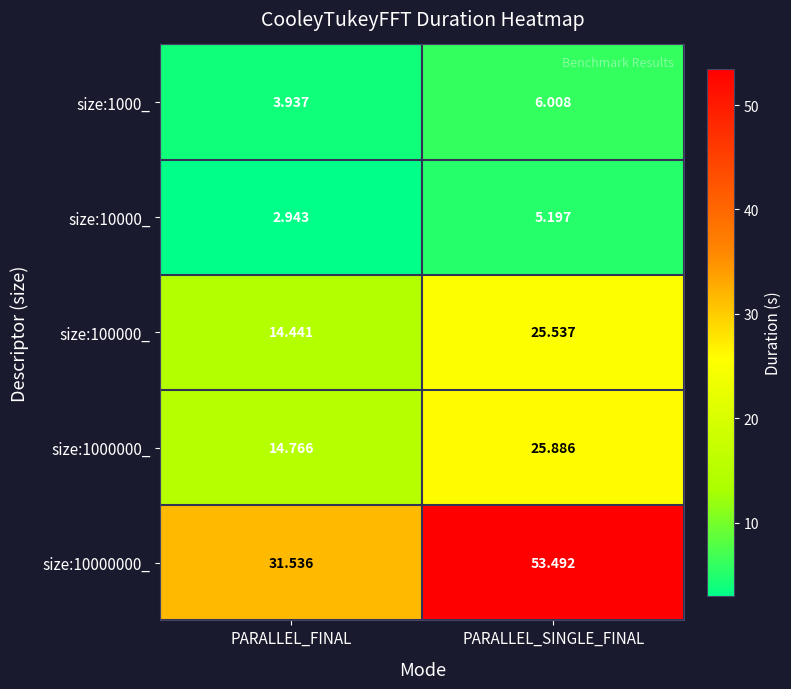

At which category is the sum across all series the highest?

PARALLEL_SINGLE_FINAL